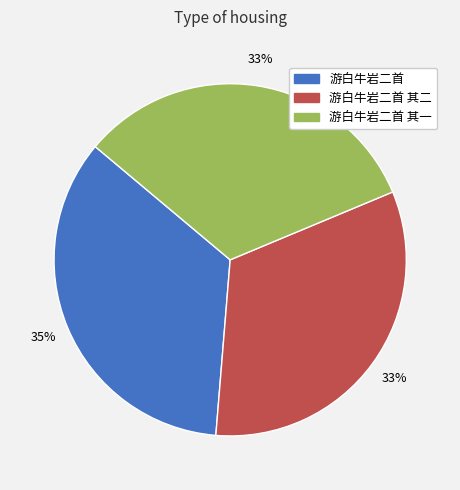

Is there any slice that represents more than half of the pie?

No